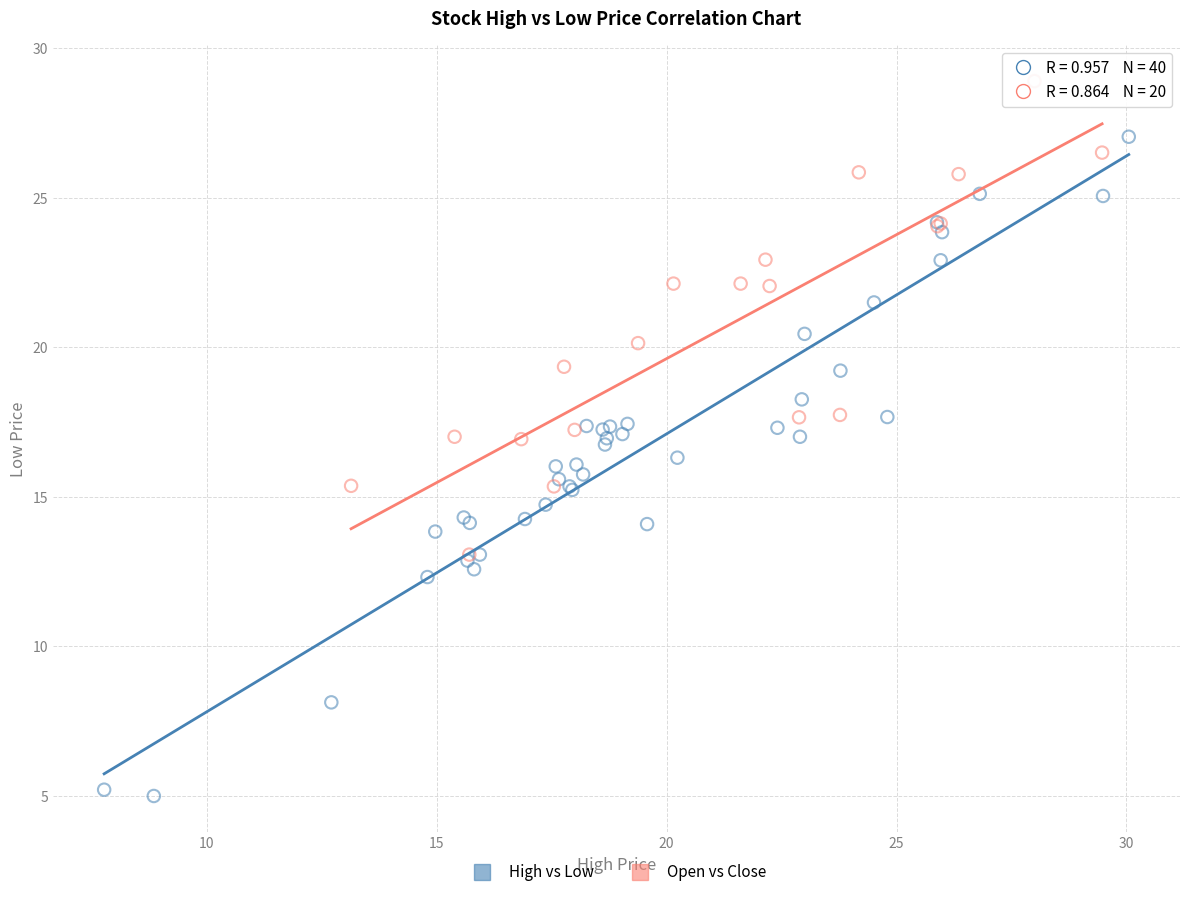

Which series contains the highest Y value?

Open vs Close